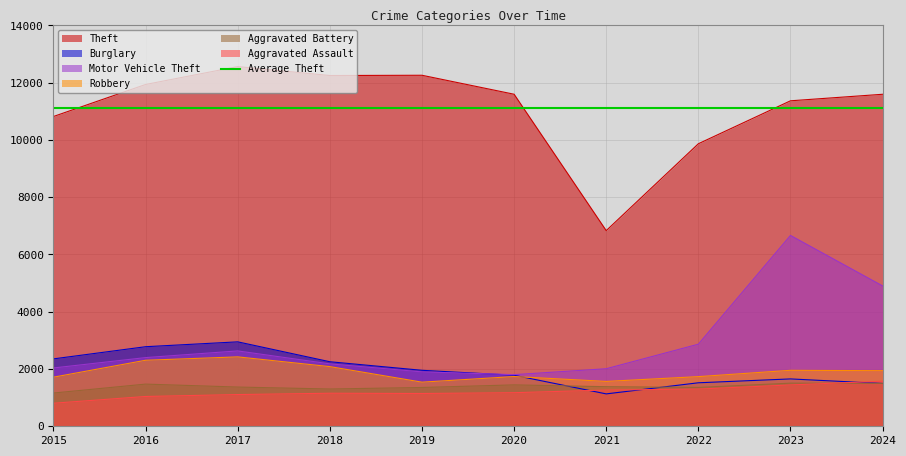

Is the value of Theft at 2016 greater than the value of Robbery at 2023?

Yes